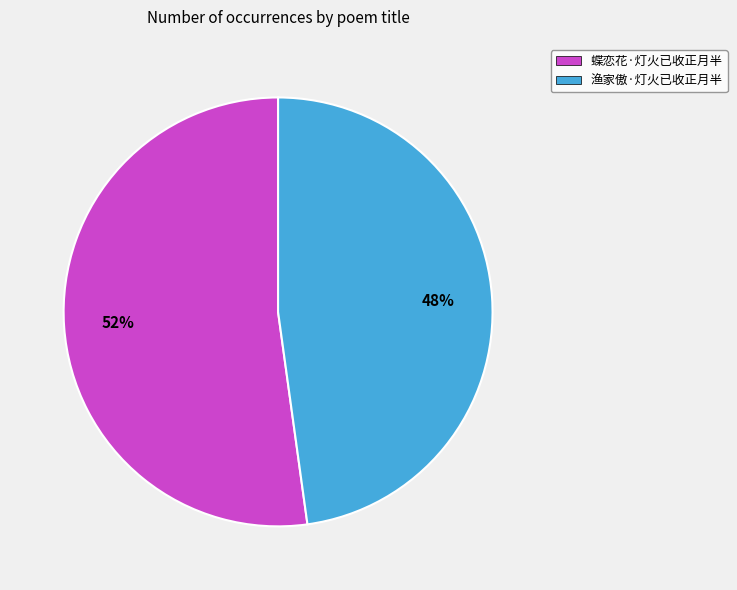

Count the number of slices in the pie.

2